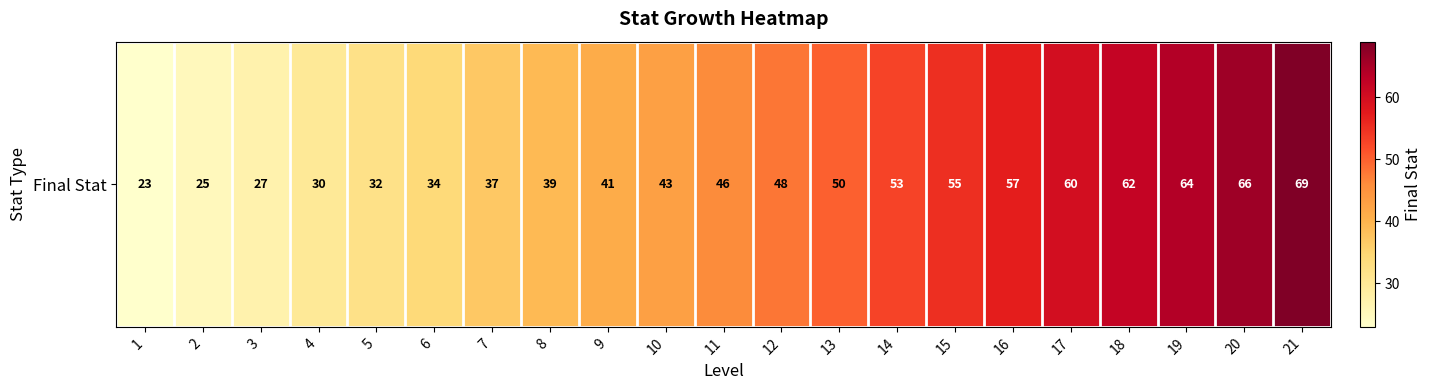

Approximately how many times larger is the value at 3 compared to 9?

0.7